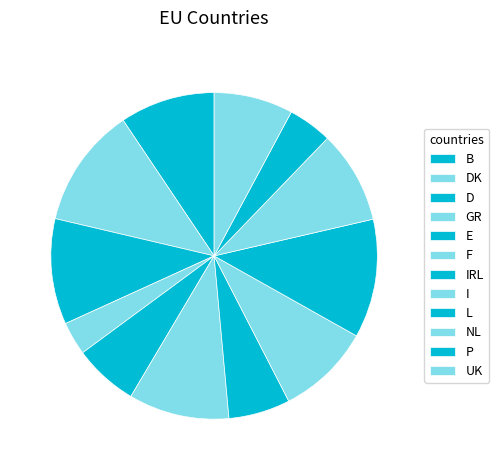

To the nearest percent, what is the difference between the largest and smallest slice percentages?

9%